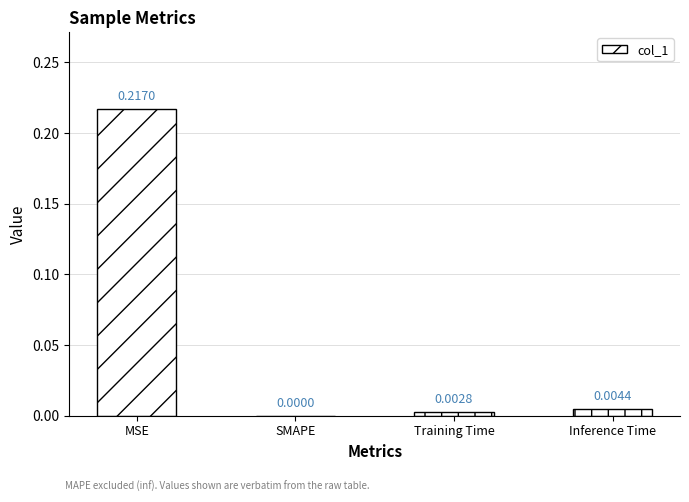

Between SMAPE and MSE, which is larger?

MSE